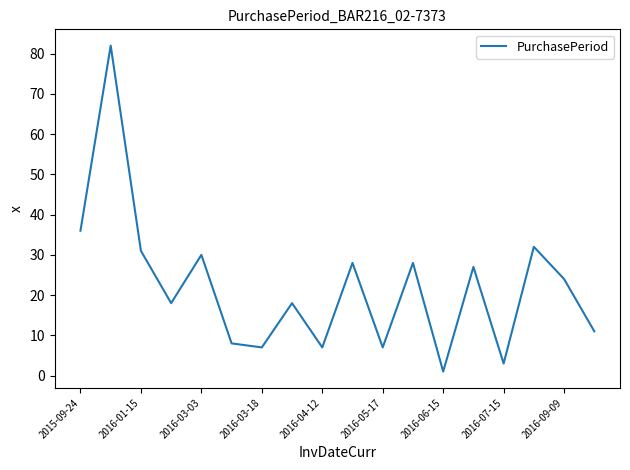

What is the greatest value displayed?

82